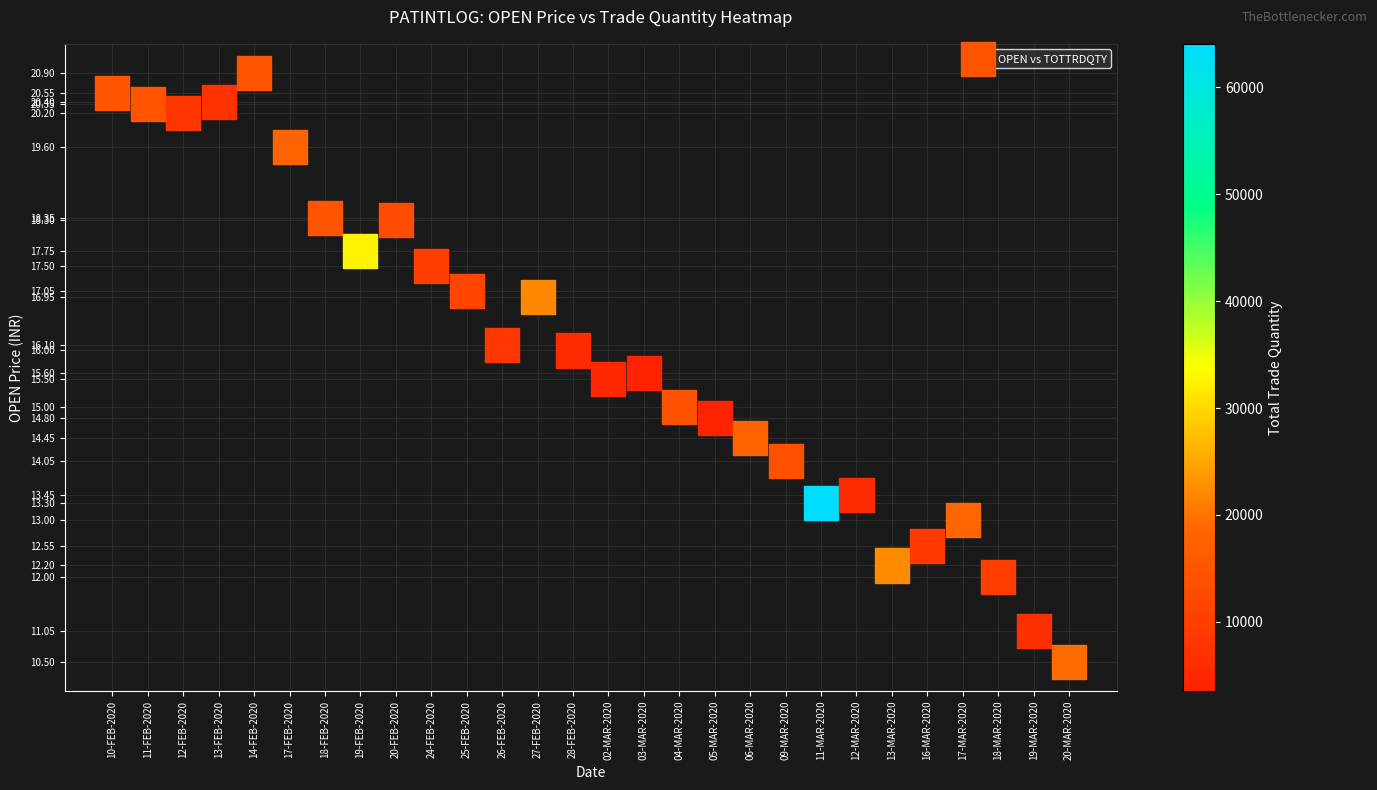

What is the range of Y values (max minus min)?

10.4